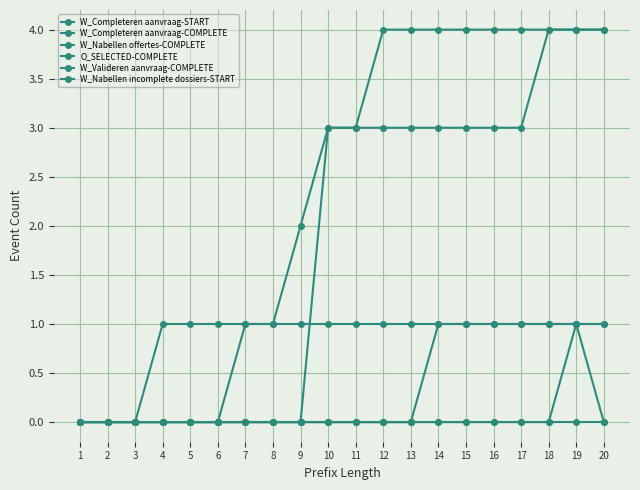

How many distinct data groups are displayed?

6